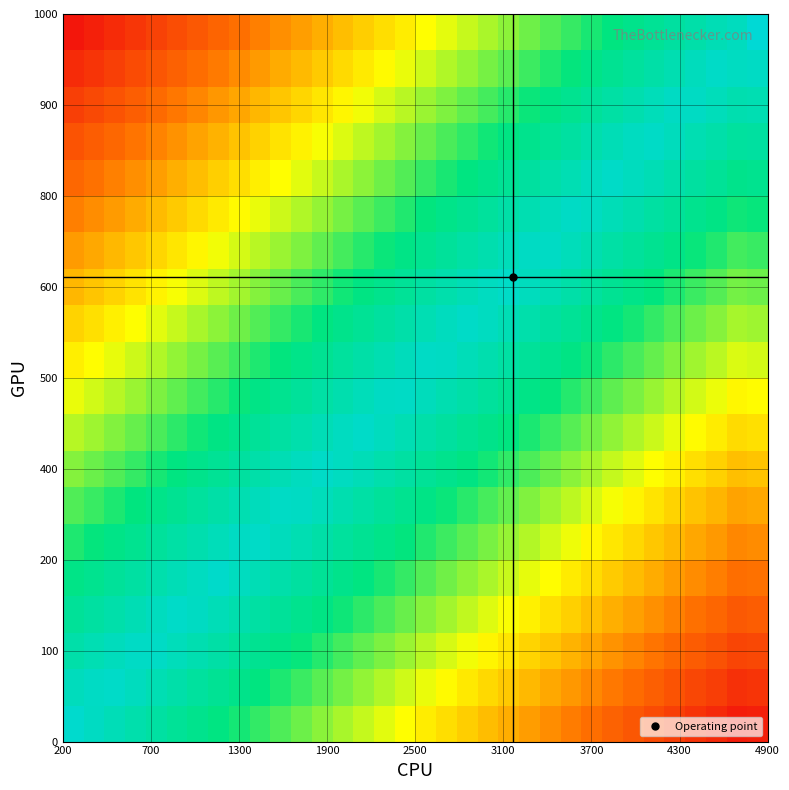

What is the minimum value shown in the chart?

0.5